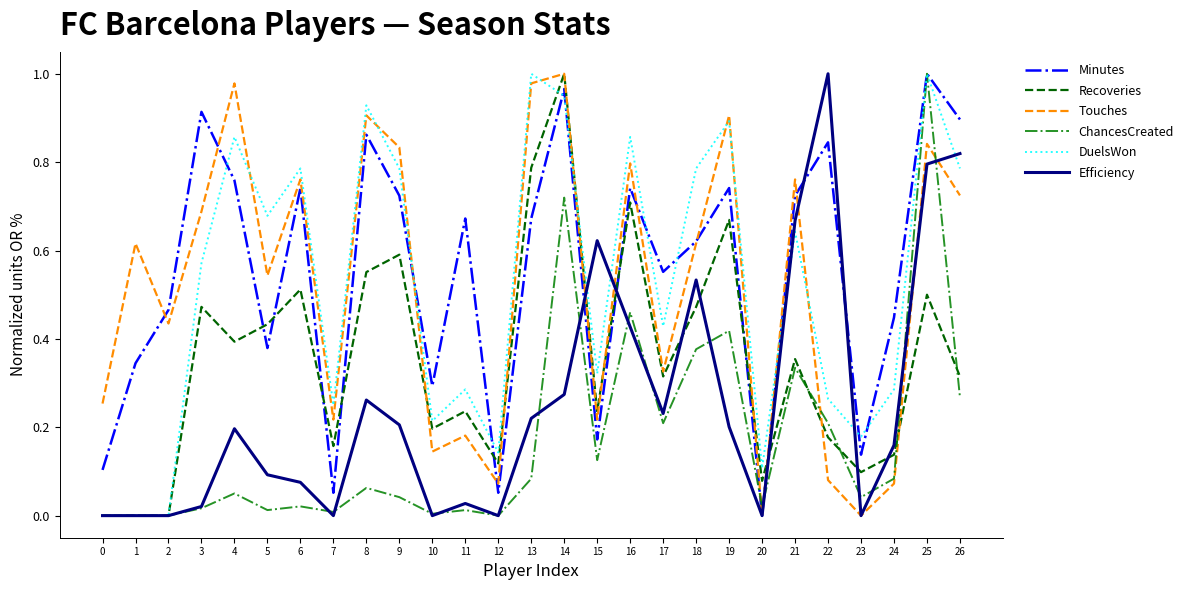

Rank the series at 5 from highest to lowest value.

DuelsWon, Touches, Recoveries, Minutes, Efficiency, ChancesCreated